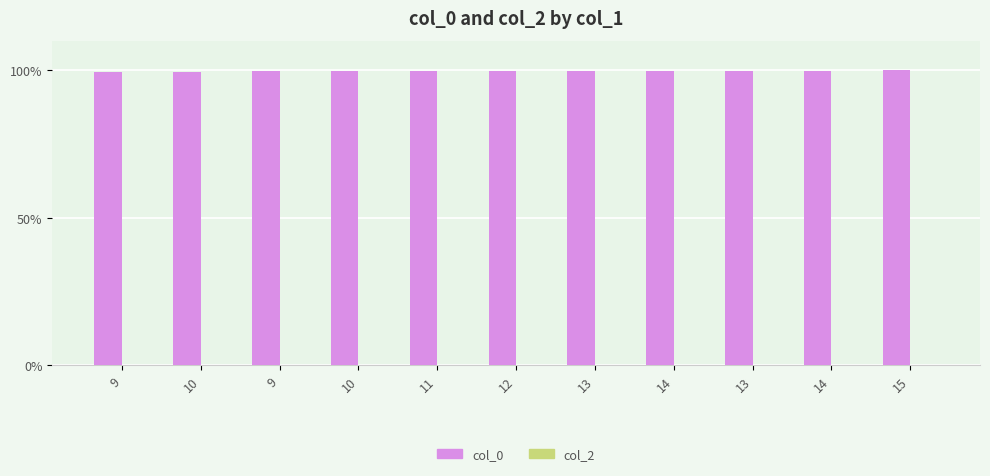

Does the chart contain any negative values?

No